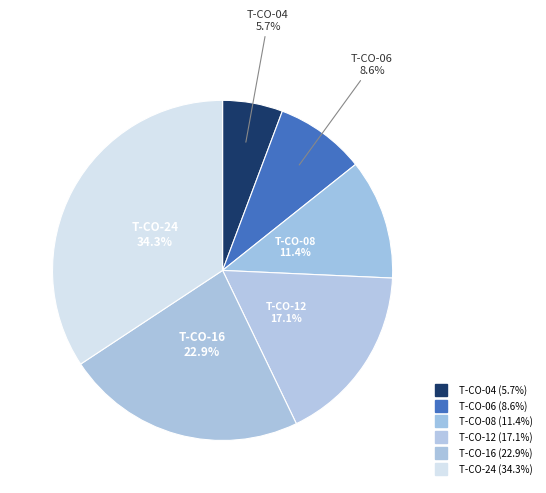

Approximately how many times larger is the value at T-CO-08 compared to T-CO-16?

0.5